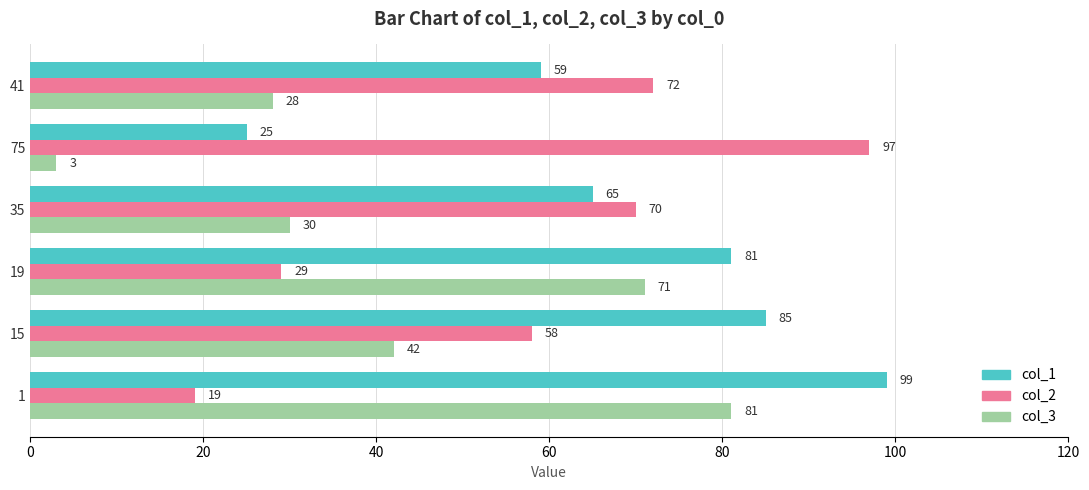

The col_1 series shows 109 at 35. True or false?

False